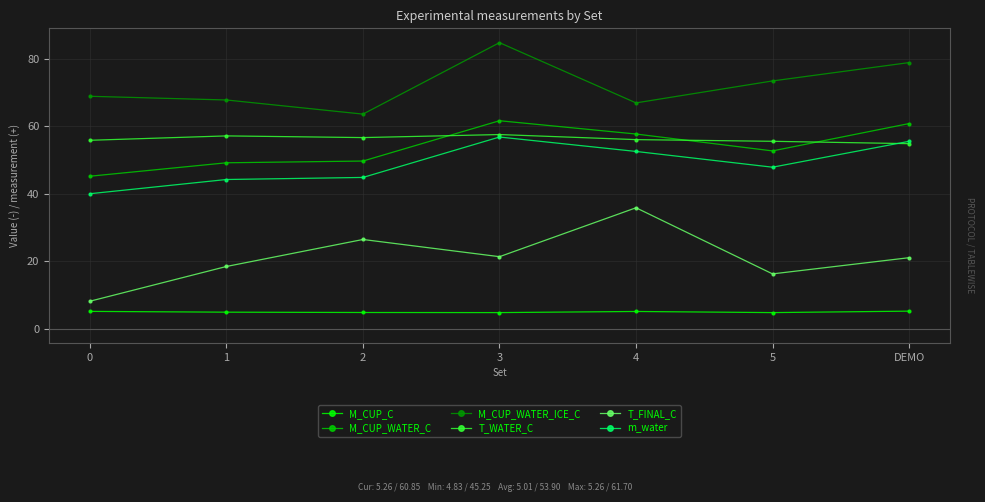

True or false: m_water and M_CUP_WATER_ICE_C cross at least once.

False